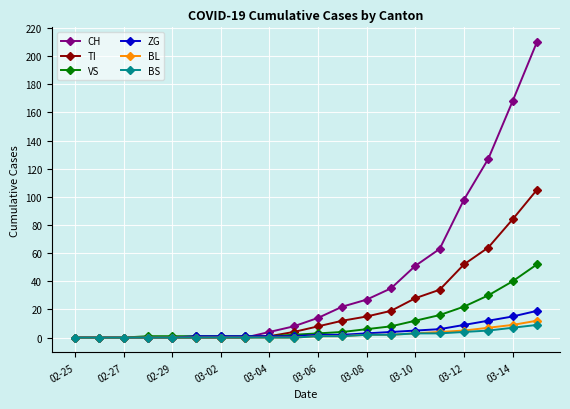

What is the difference between the maximum and second lowest values in the ZG series?

19